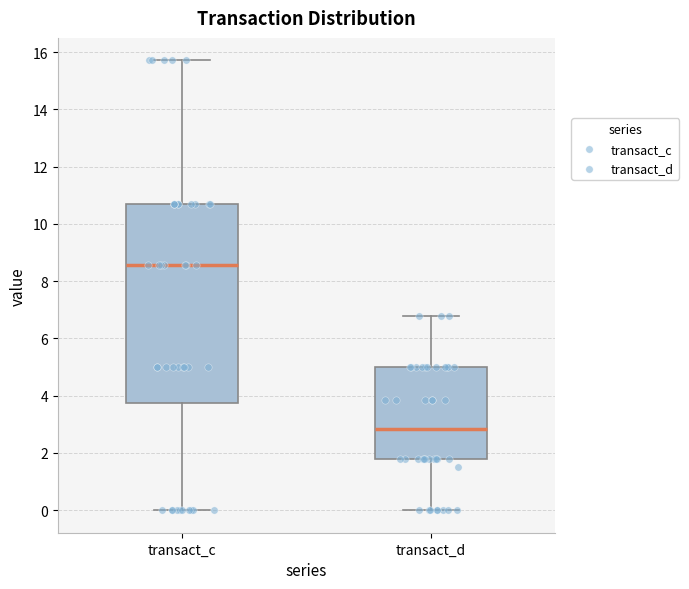

Which box has the lowest median line?

transact_d